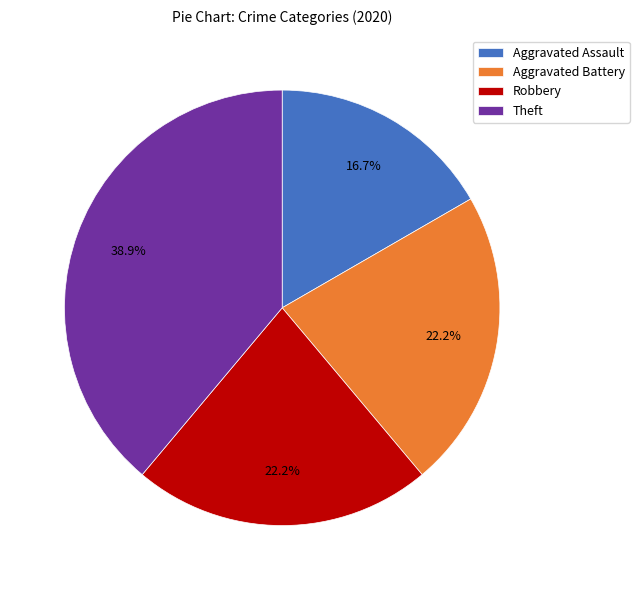

To the nearest percent, what percentage of the pie is Theft?

39%